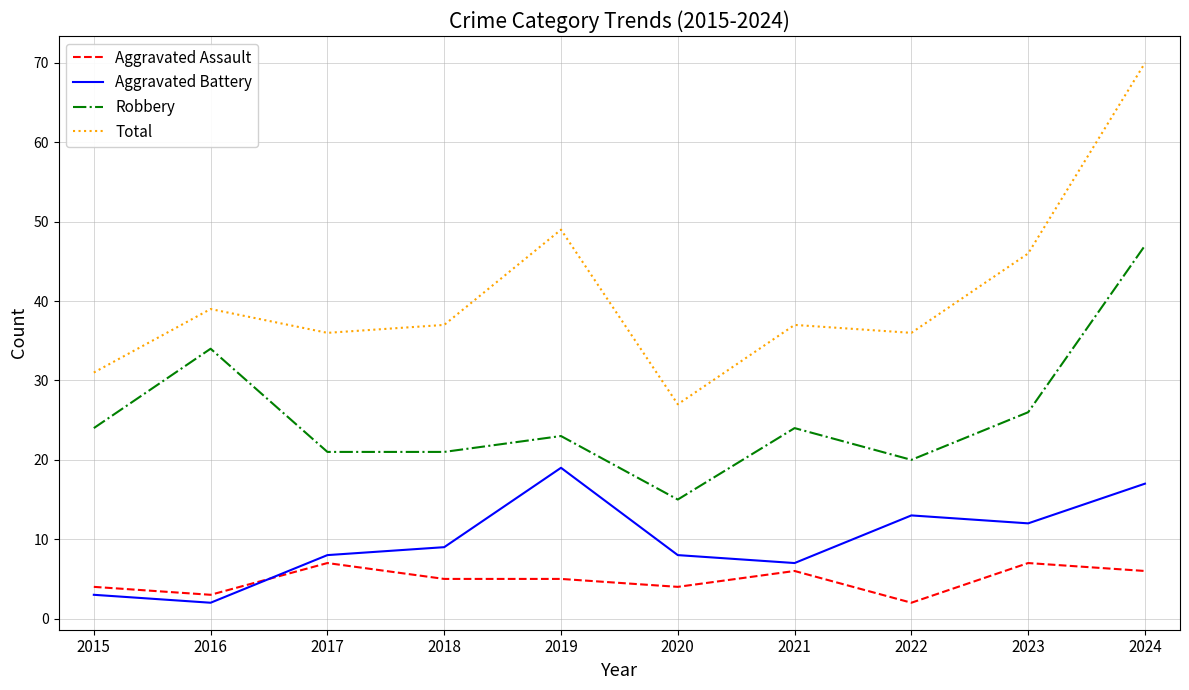

What is the difference between the maximum and minimum values in the Aggravated Battery series?

17